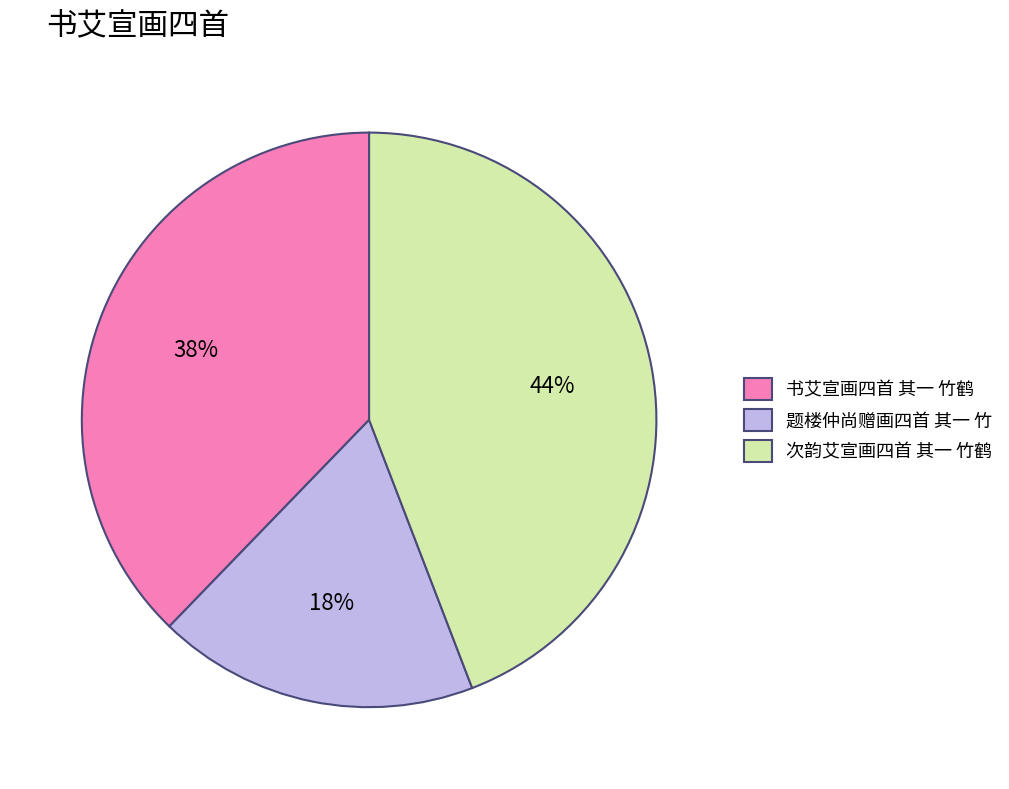

What percentage is the 题楼仲尚赠画四首 其一 竹 slice, to the nearest percent?

18%